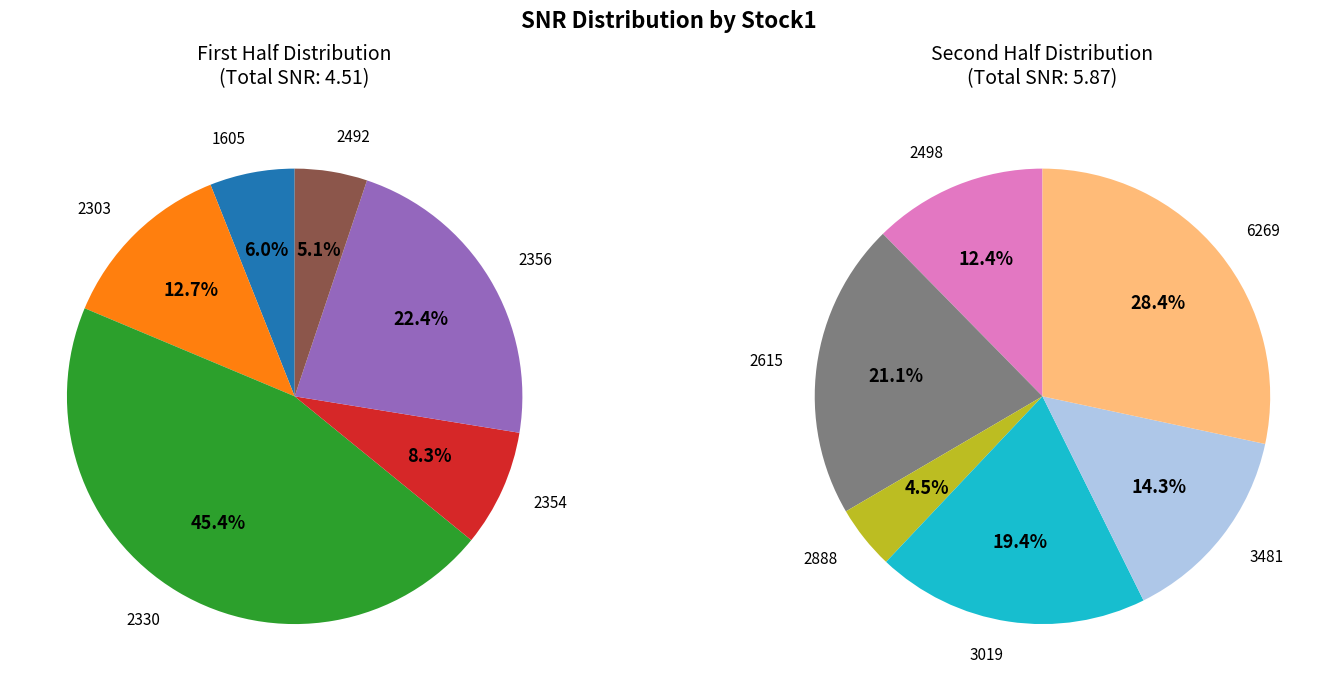

How many slices are in this pie chart?

12